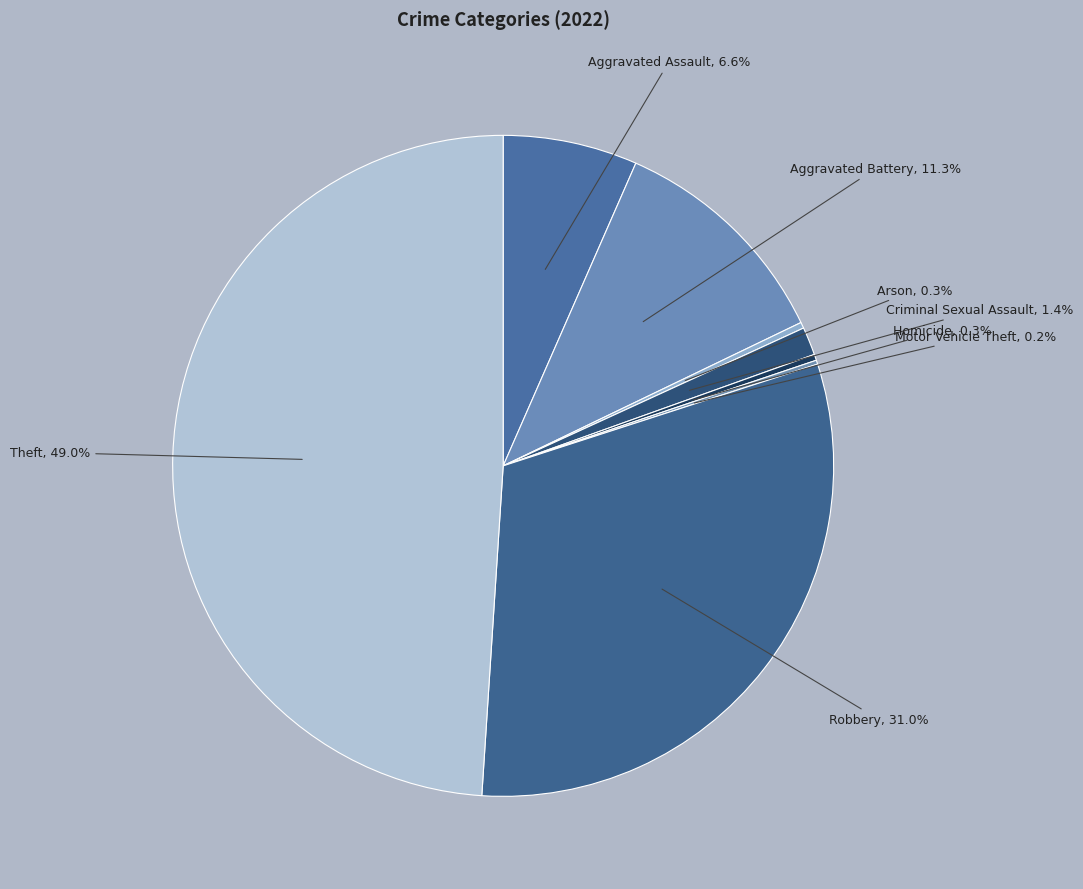

Which slice is the largest?

Theft